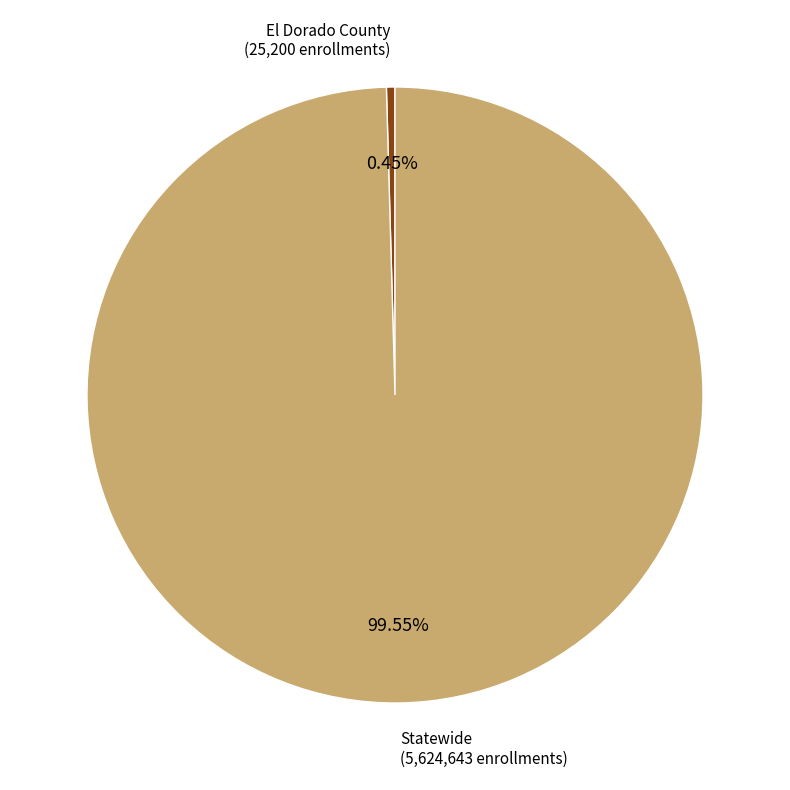

Is there any slice that represents more than half of the pie?

Yes